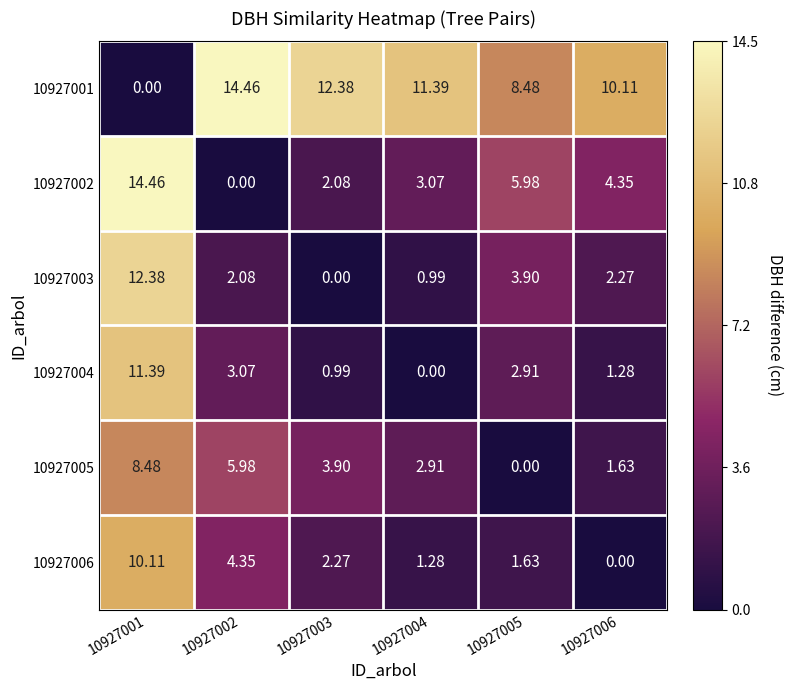

Is the value of 10927003 at 10927002 greater than the value of 10927002 at 10927002?

Yes